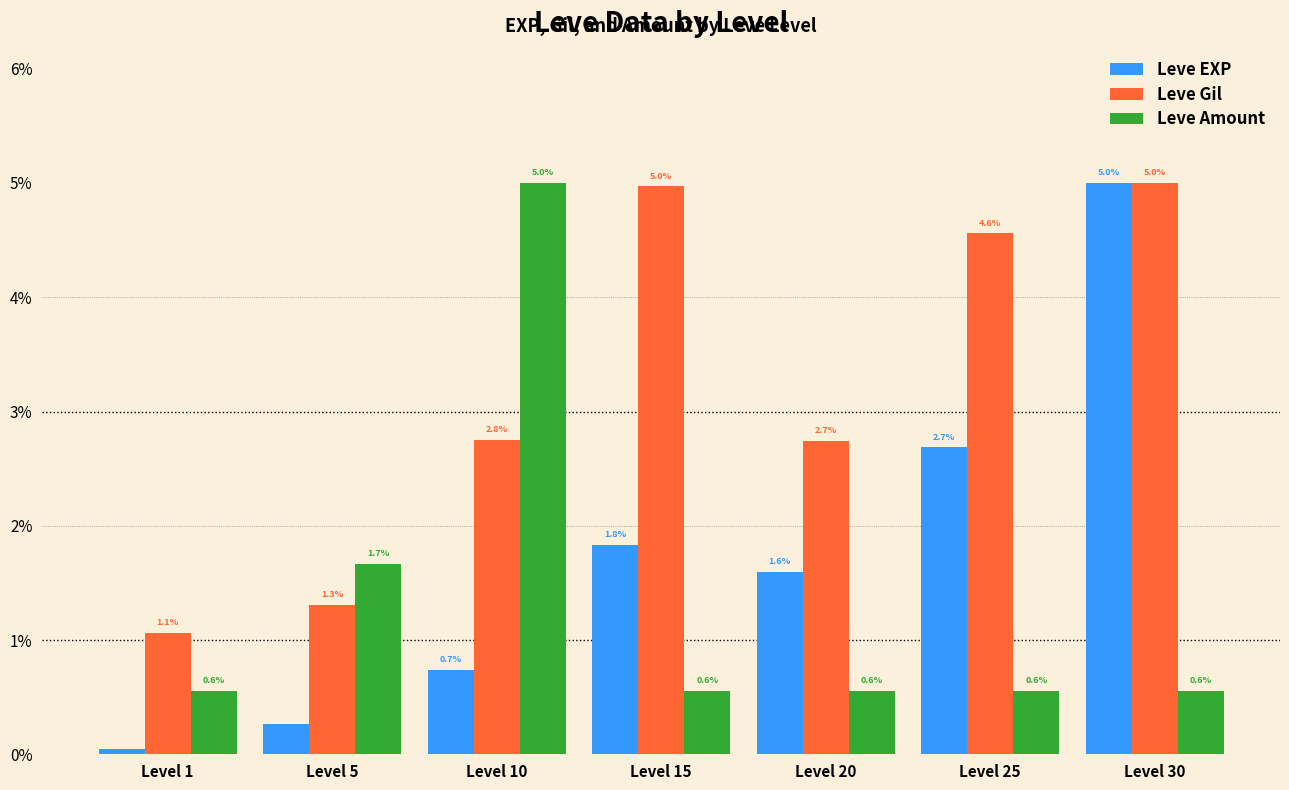

What is the lowest value of the Leve Gil series?

1.1